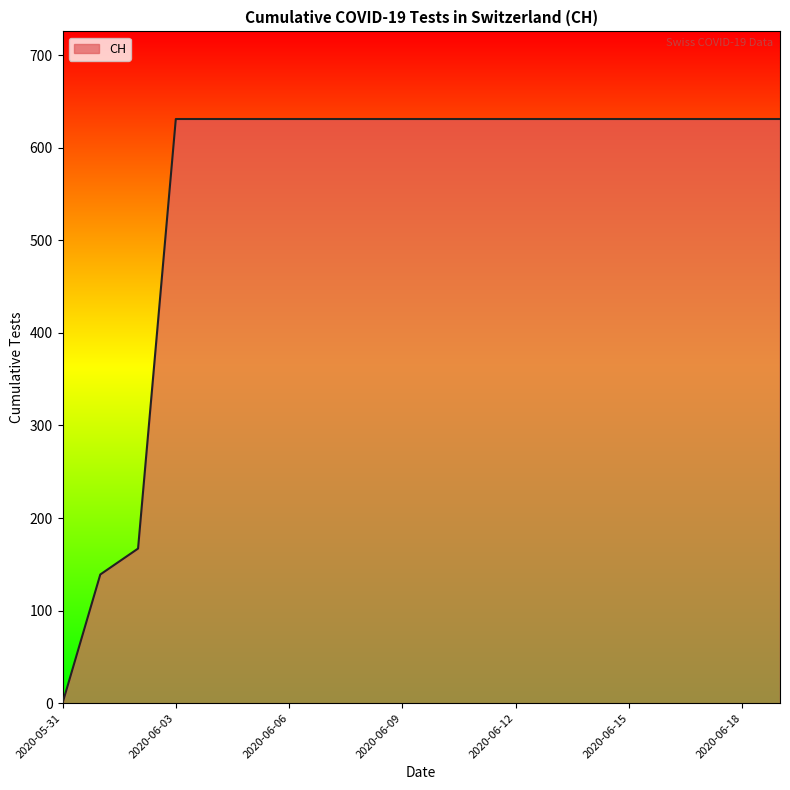

What is the maximum value shown in the chart?

631